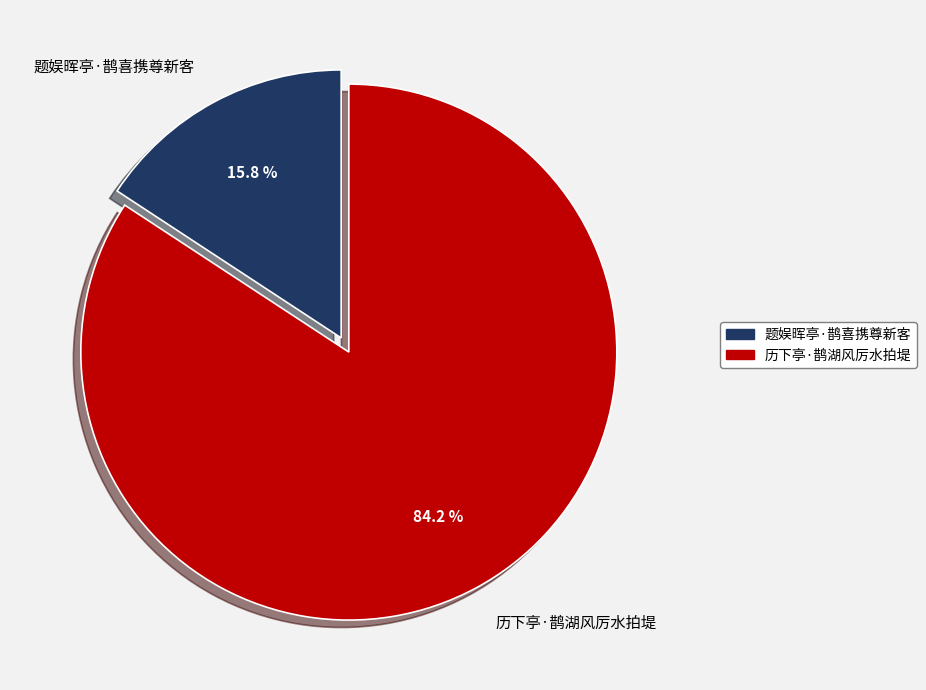

Which slice is the largest?

历下亭·鹊湖风厉水拍堤